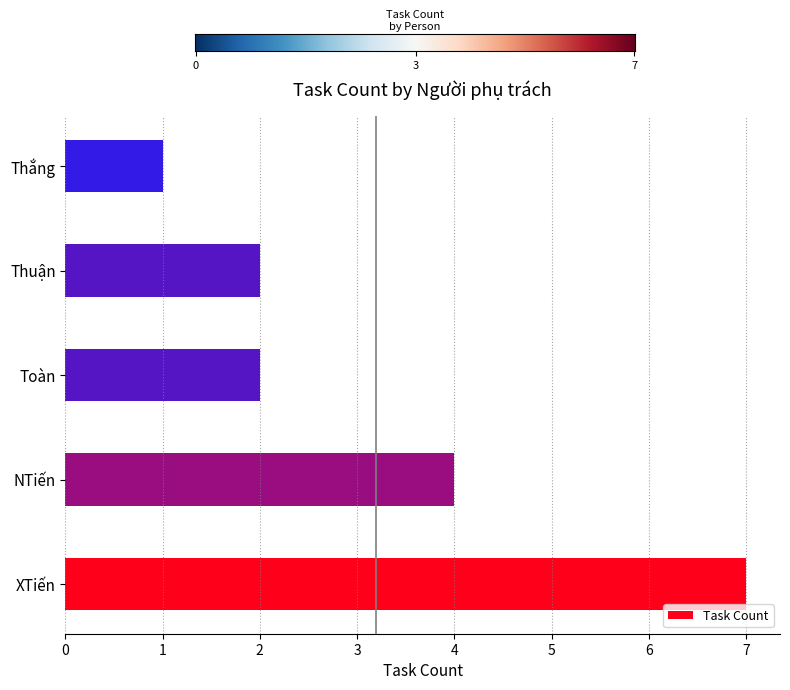

At which category does the chart reach its peak across all series?

XTiến